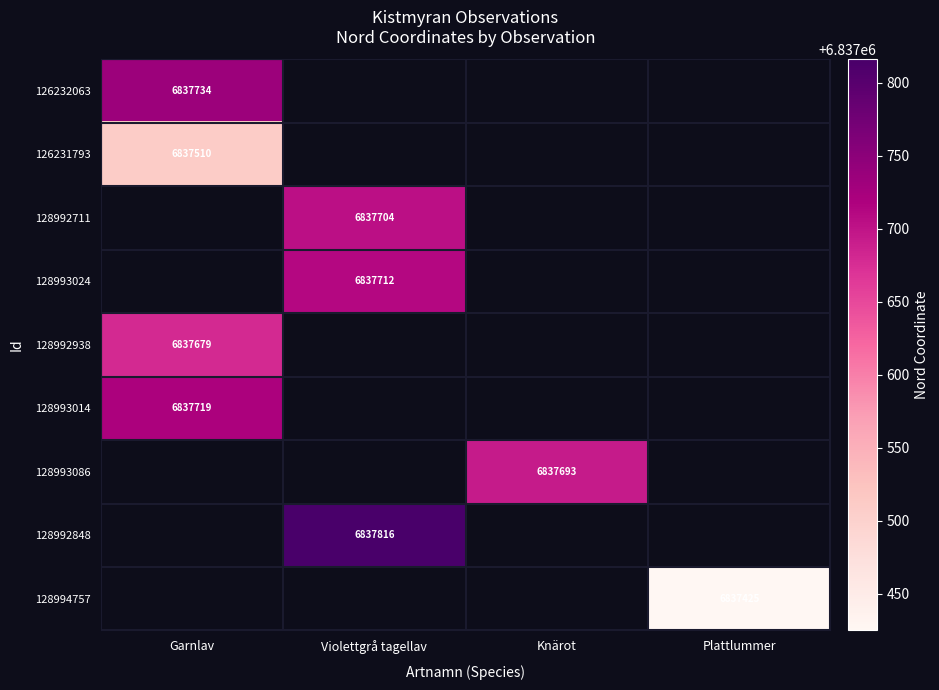

The value of 128992938 at Garnlav is 6837679. True or false?

True